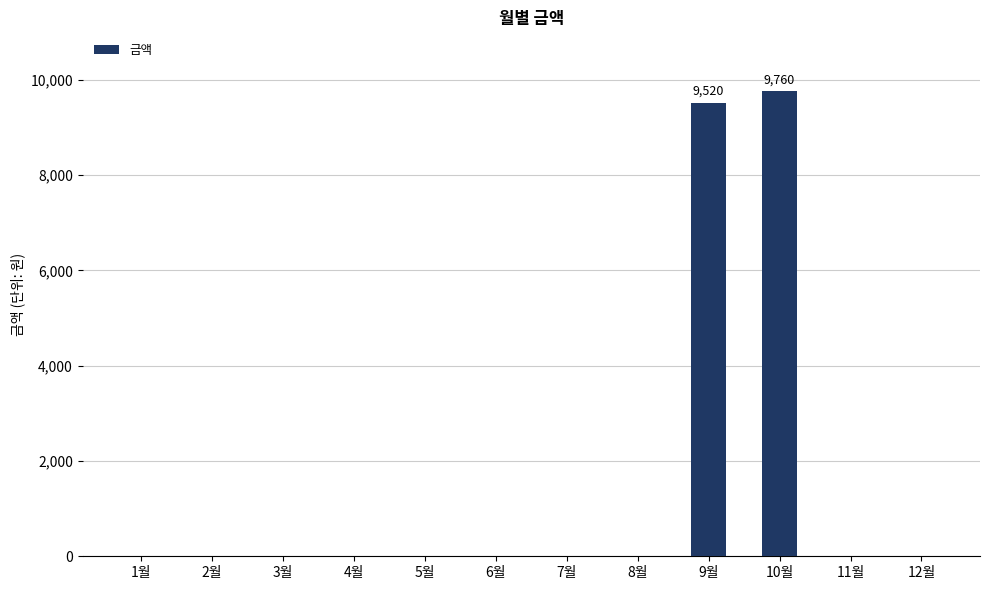

What is the sum of all values?

19280